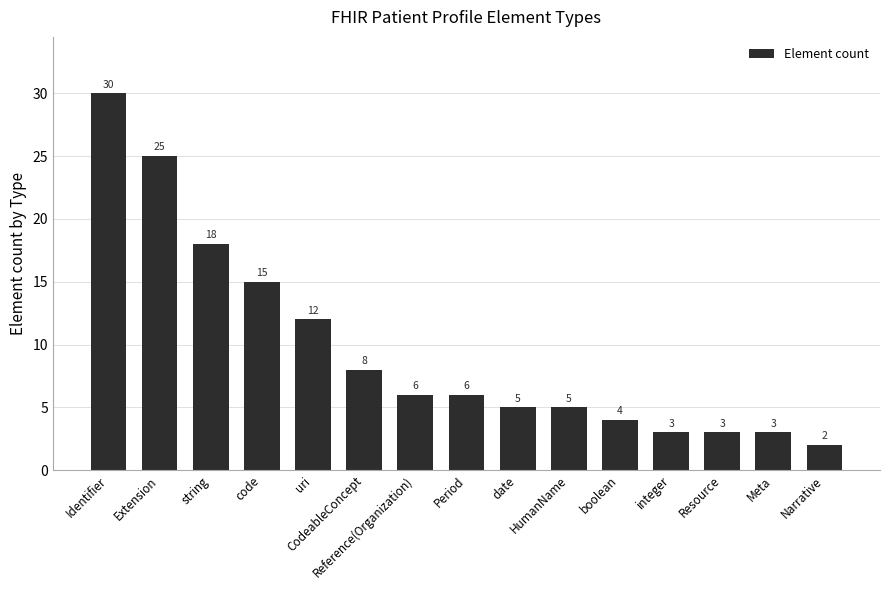

What is the smallest value displayed?

2